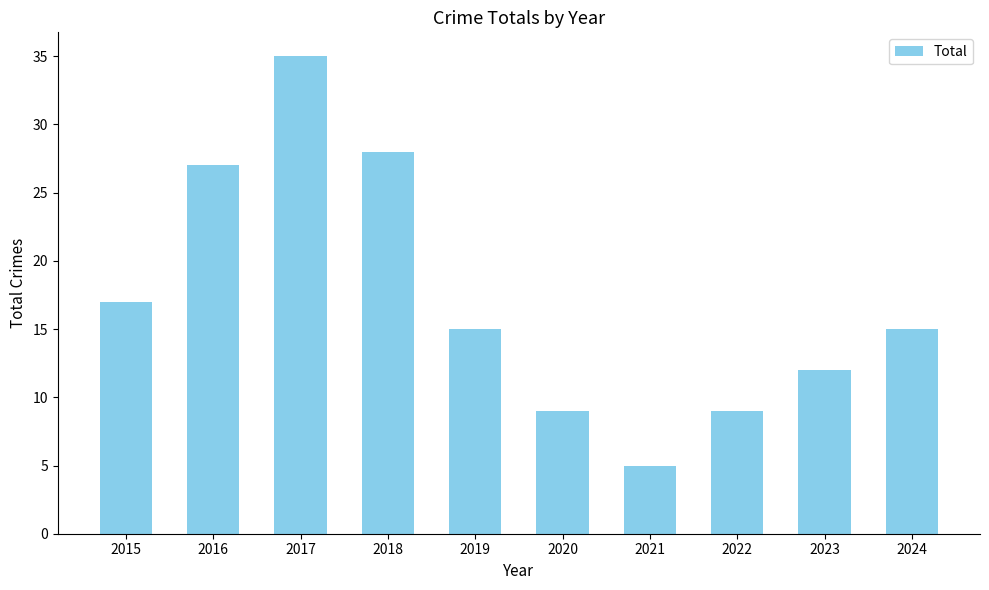

Between 2016 and 2017, which is larger?

2017